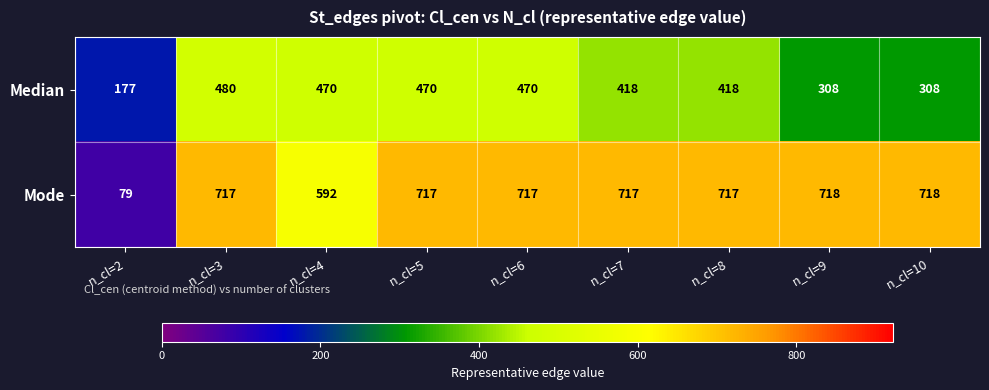

What is the sum of all Mode values?

5692